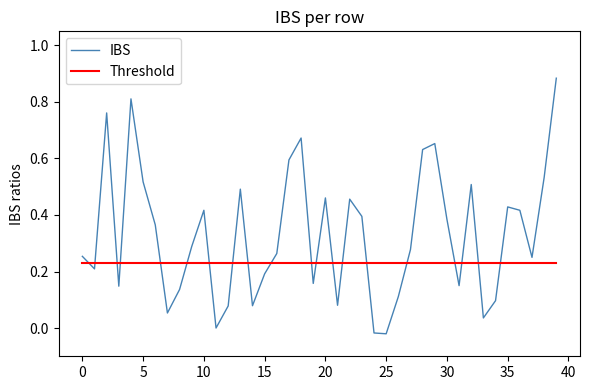

Which series has the largest total across all categories?

IBS